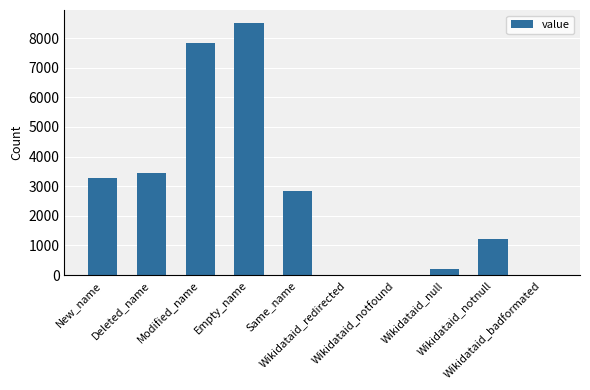

What is the maximum value shown in the chart?

8519